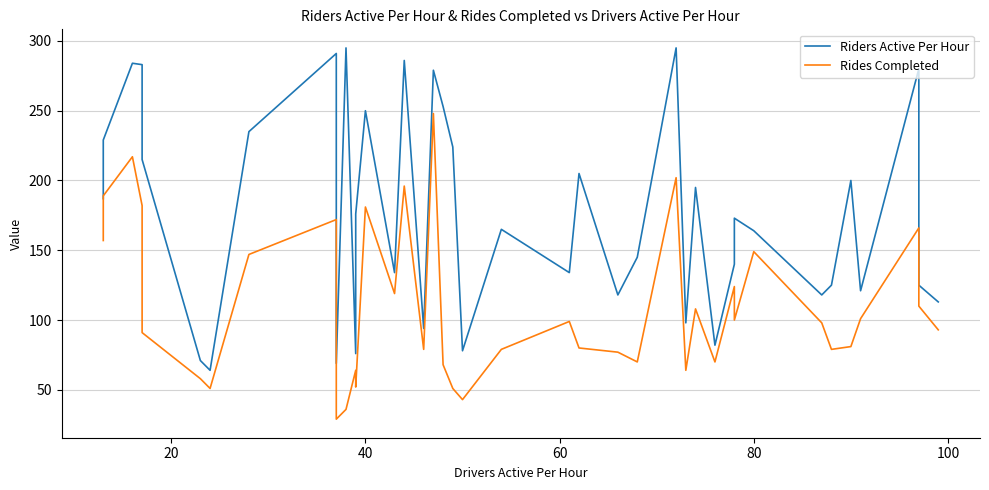

Rank the series at 10 from lowest to highest value.

Rides Completed, Riders Active Per Hour